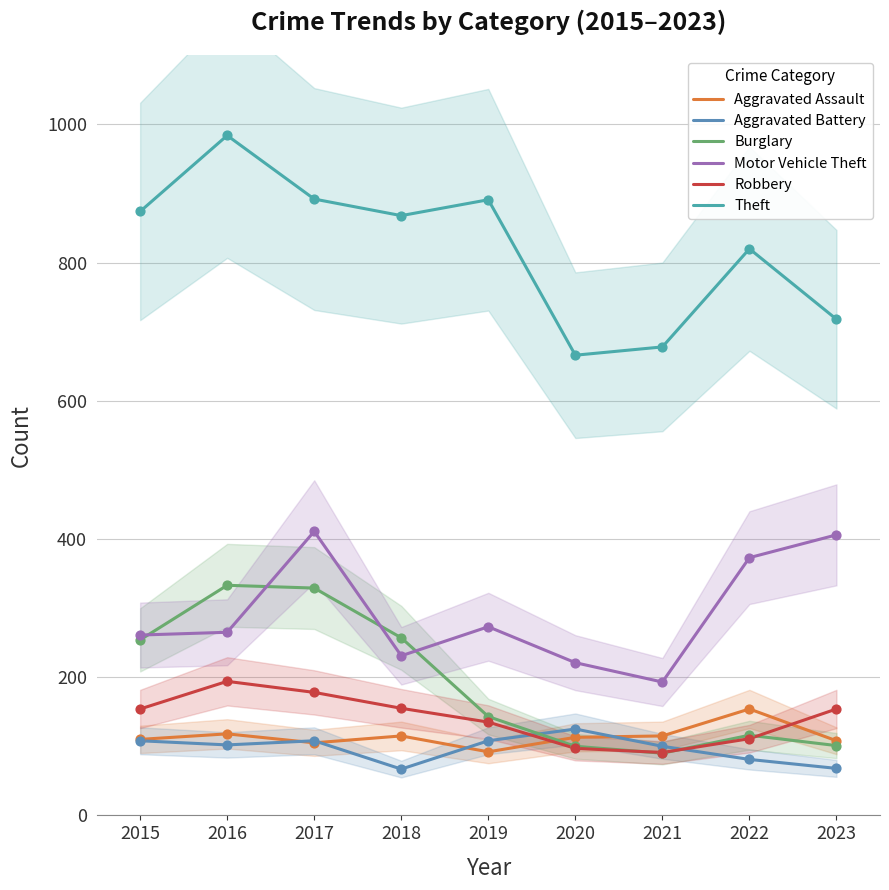

At which category is the sum across all series the highest?

2017